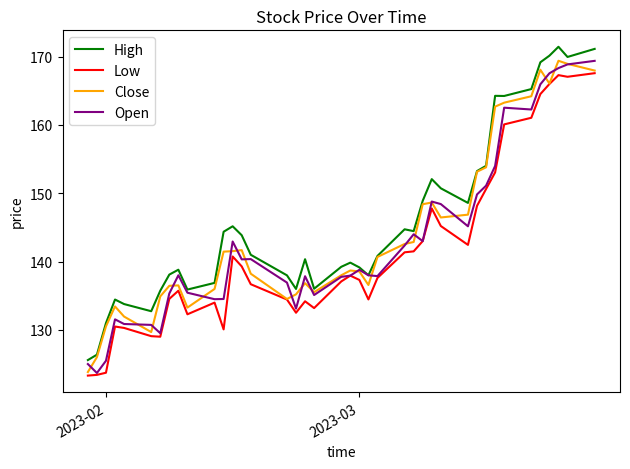

True or false: High and Low intersect in this chart.

False